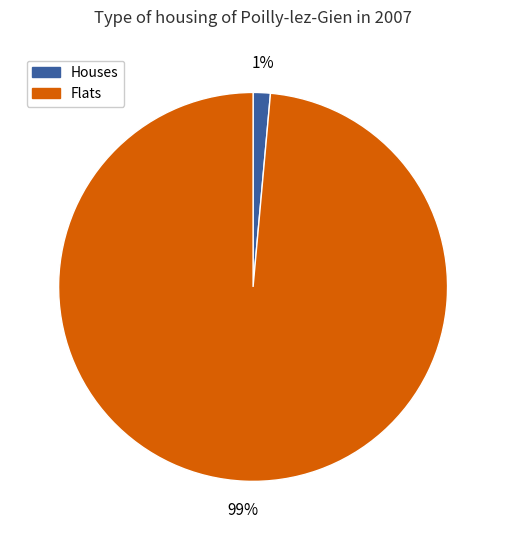

To the nearest percent, what is the average slice percentage?

50%